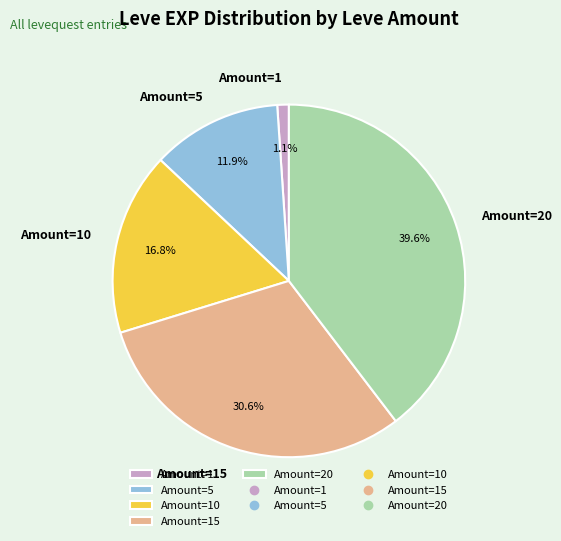

What percentage is NOT represented by Amount=10?

83.2%